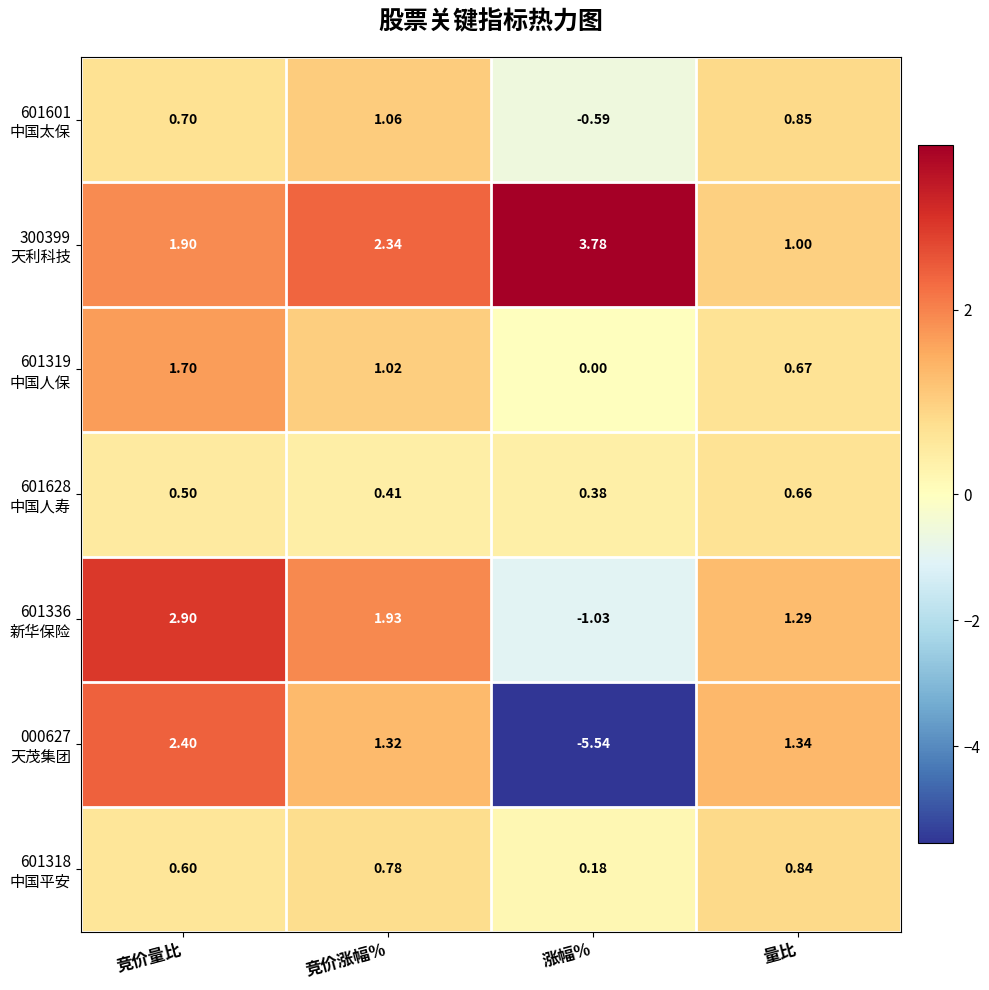

Which category has the lowest value across all series?

涨幅%